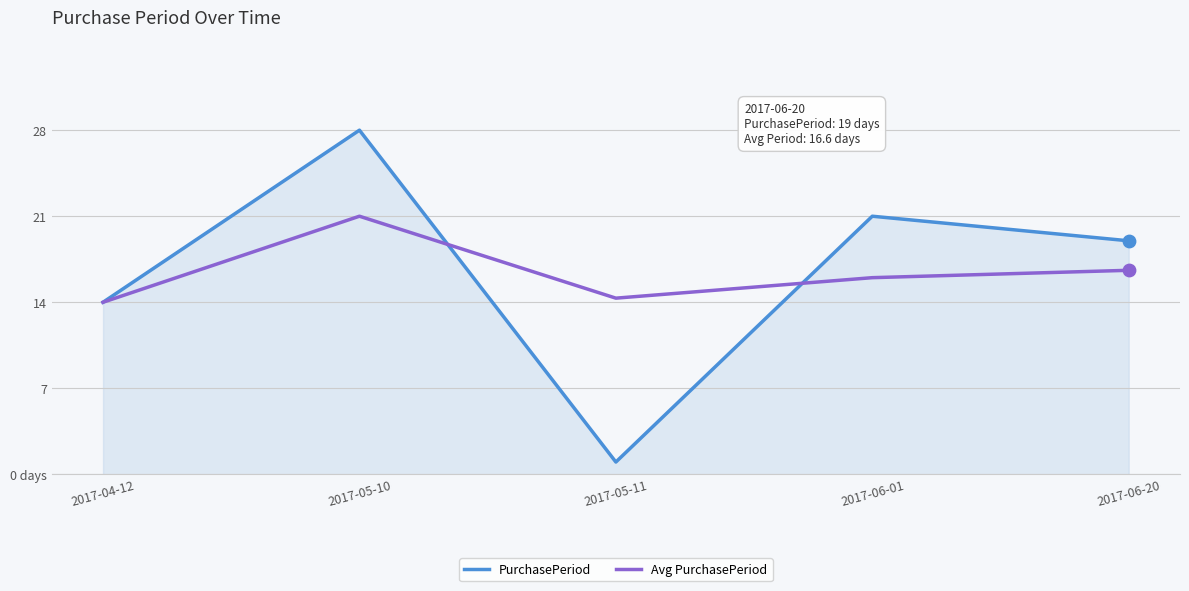

At which category is the sum across all series the highest?

2017-05-10